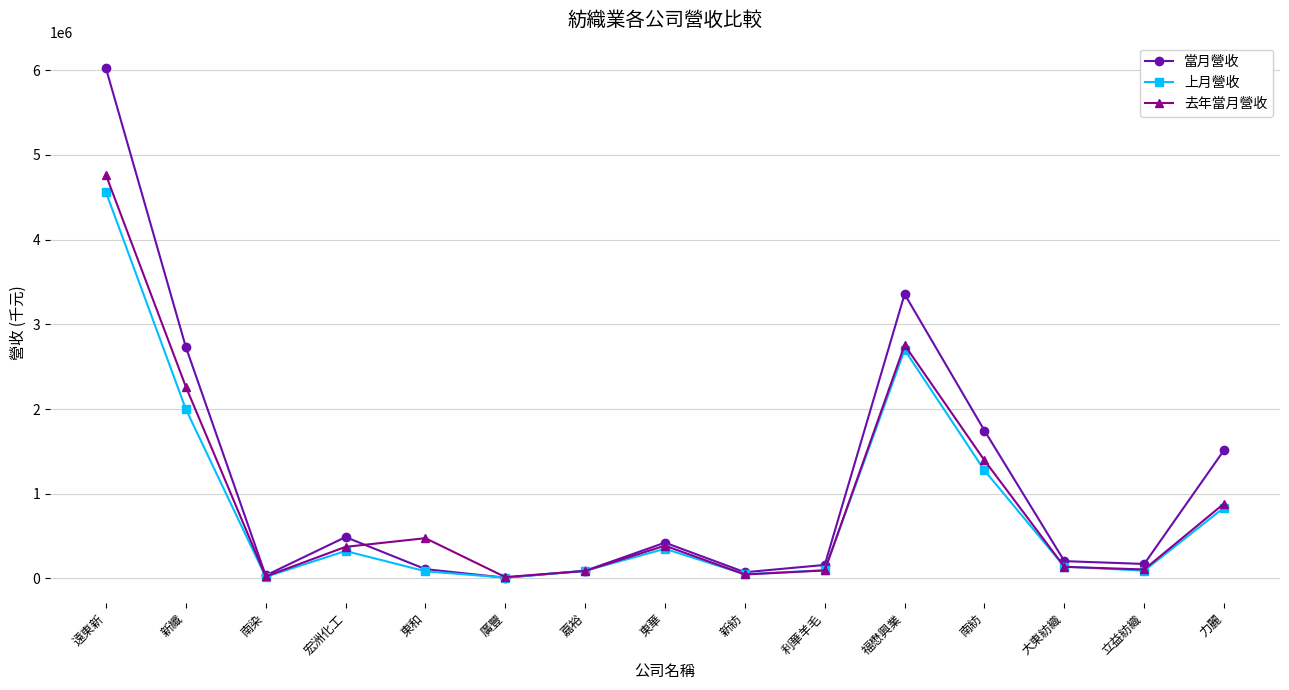

How many data points does each series have?

15